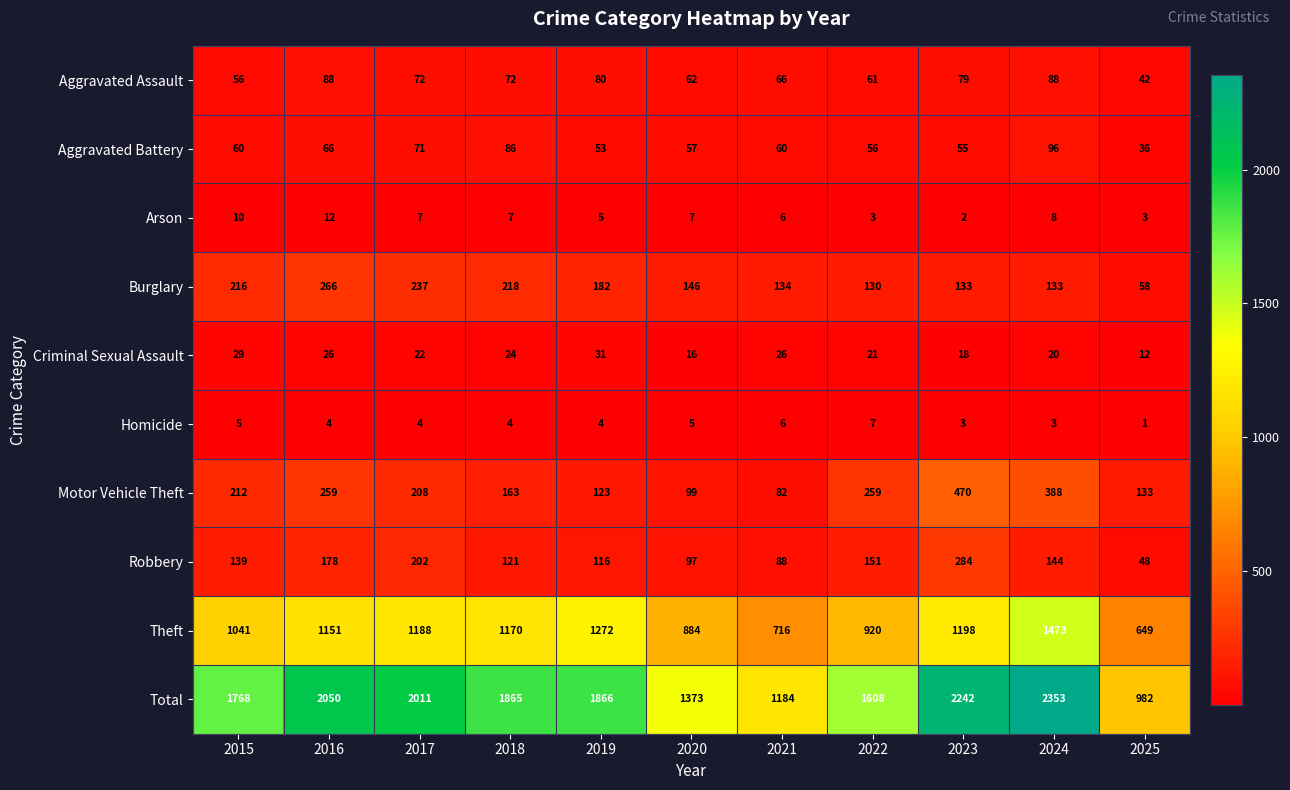

Which series changed the most between 2016 and 2020?

Total